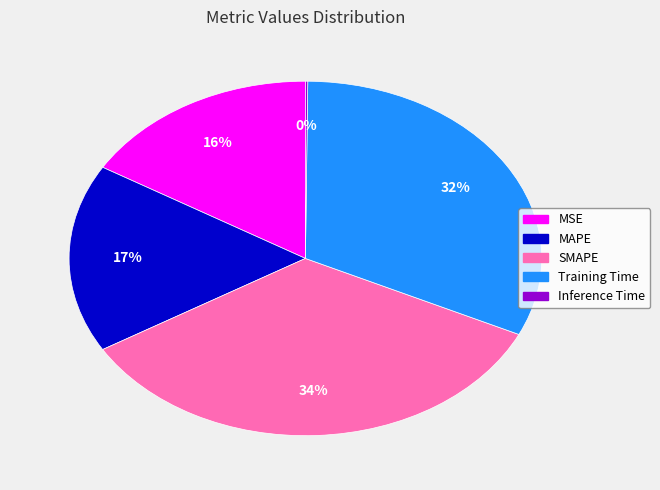

To the nearest percent, what percentage of the pie is SMAPE?

34%